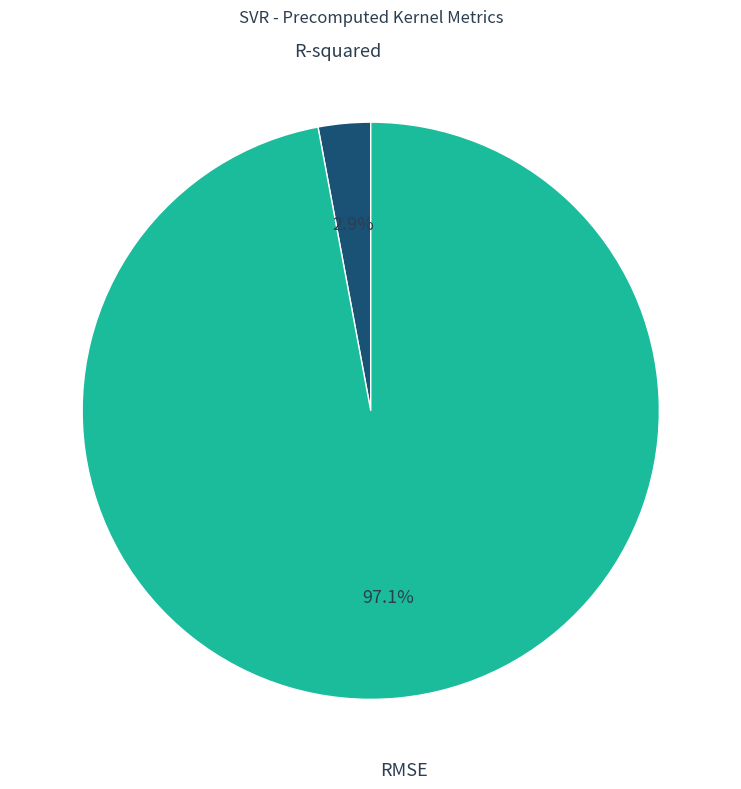

What percentage is the R-squared slice, to the nearest percent?

3%